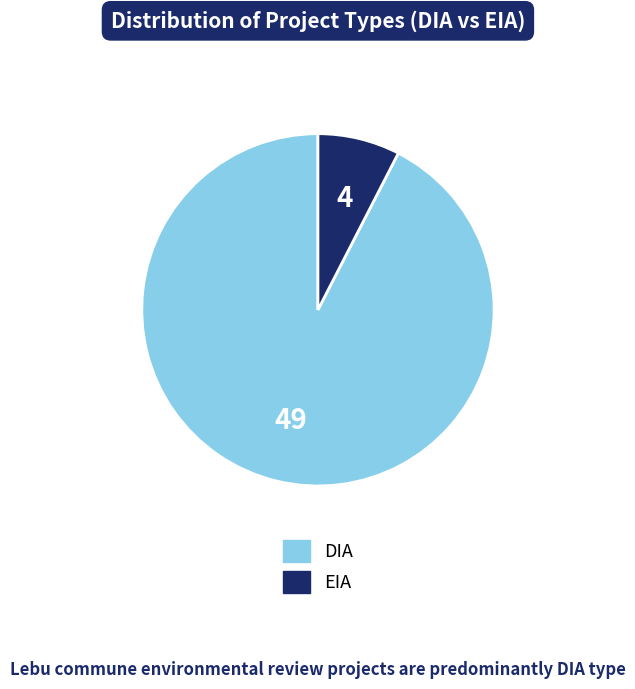

Do DIA and EIA together represent more than half of the pie?

Yes